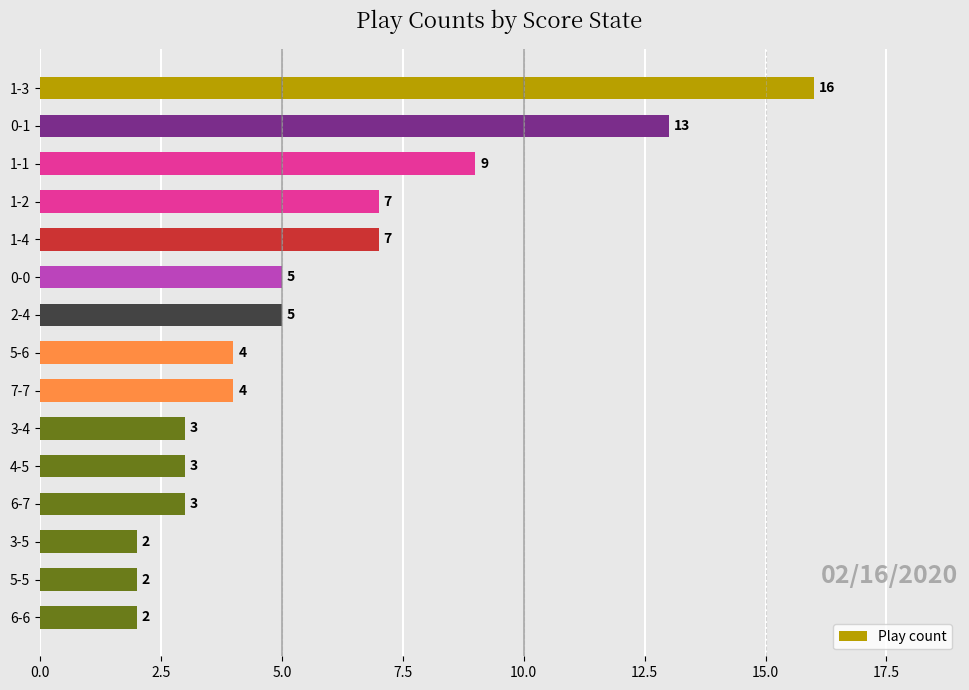

The chart shows a value of 2 at 5-5. True or false?

True